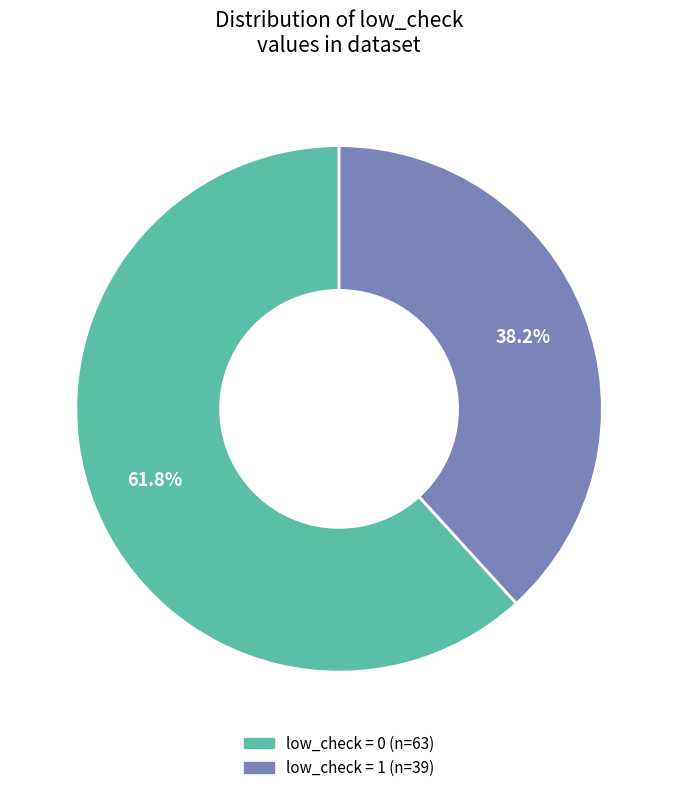

Is there any slice that represents more than half of the pie?

Yes